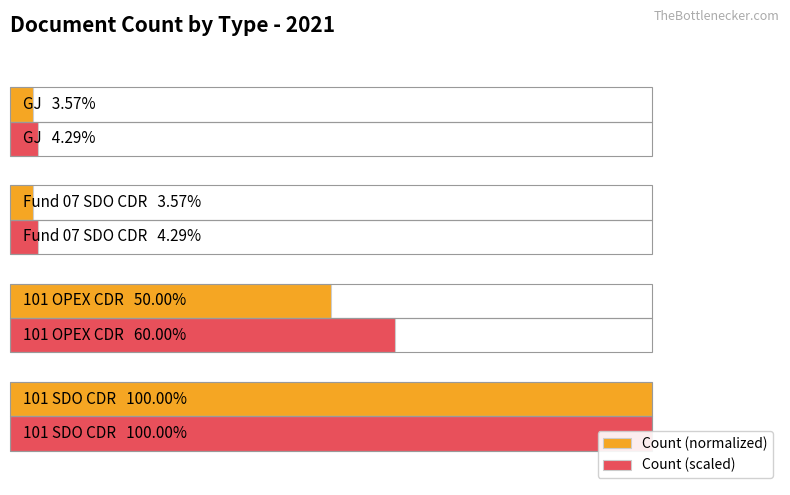

What is the sum of the Count (scaled) values at 20 and 40?

64.3